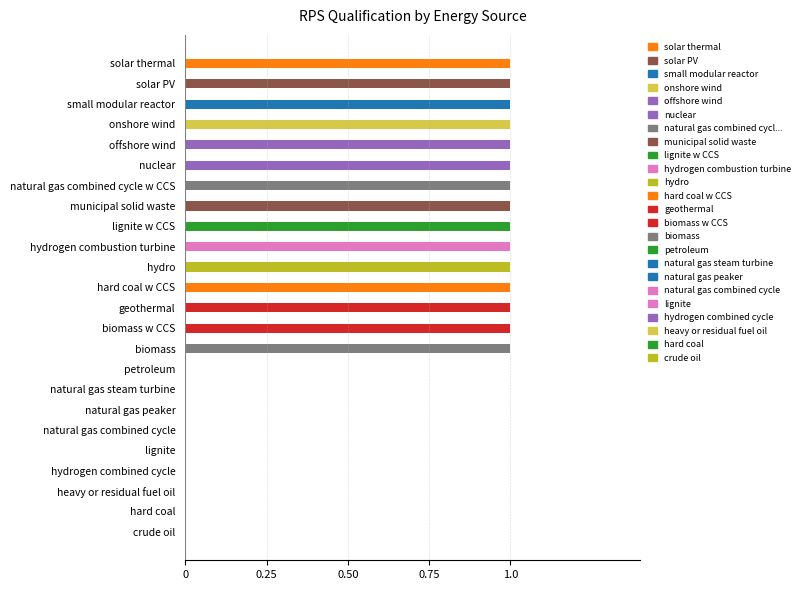

Is it true that the value at hard coal w CCS is 1?

True